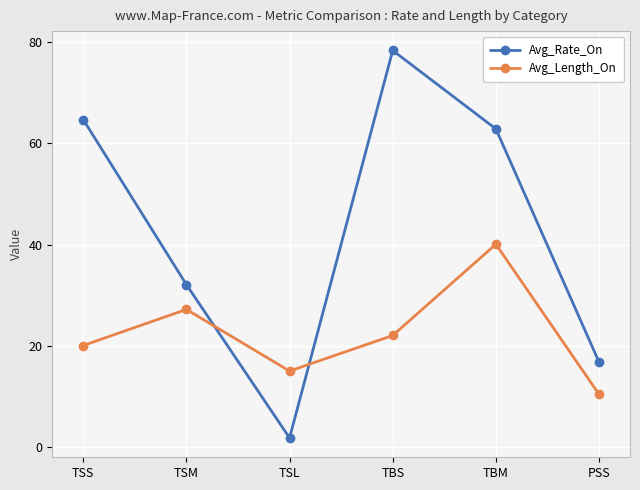

Reading left to right, transcribe all the data shown in this chart.

Avg_Rate_On: 64.7	32.1	1.8	78.3	62.8	16.8
Avg_Length_On: 20.0	27.2	15.0	22.0	40.1	10.4